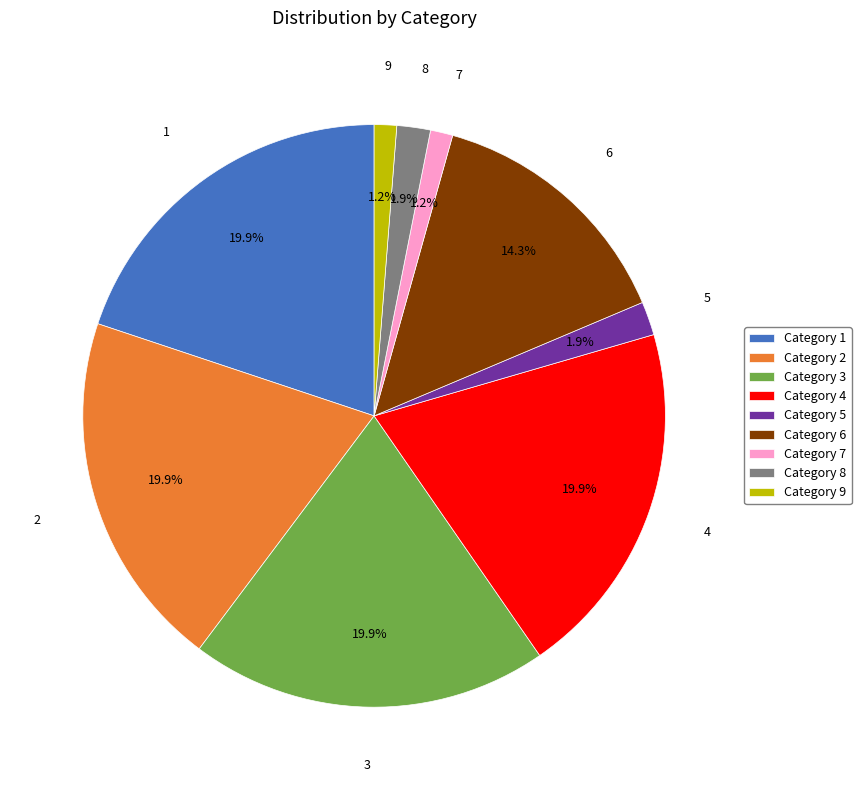

Which has a higher value, Category 9 or Category 2?

Category 2